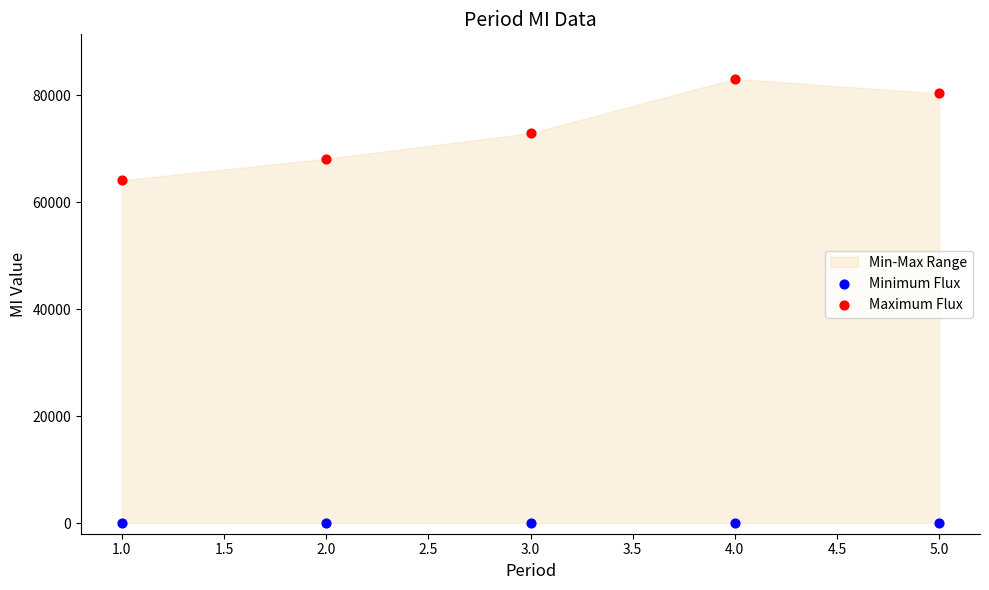

Which series contains the lowest Y value?

Minimum Flux